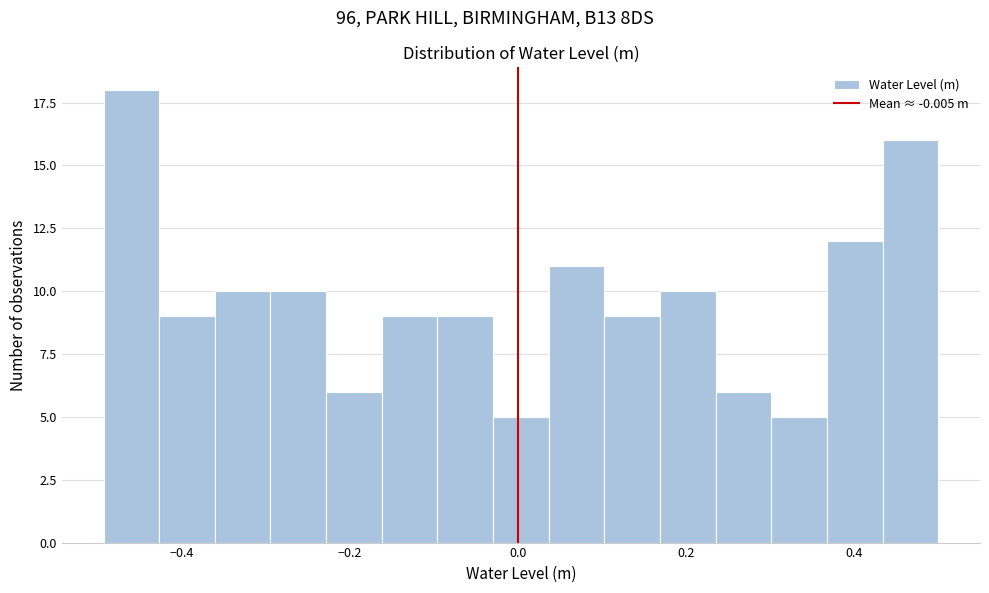

Around what value on the x-axis is the tallest bar? Give the approximate position of its centre, as read against the axis.

-0.46